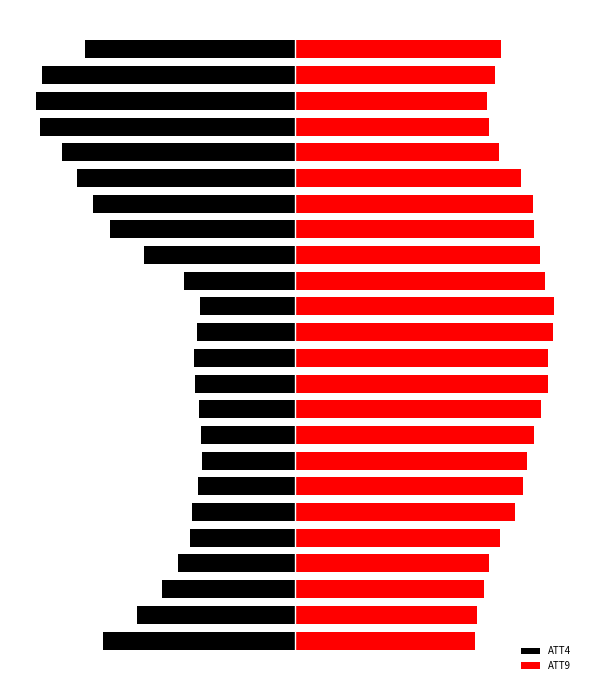

What is the maximum value for ATT9?

60.0